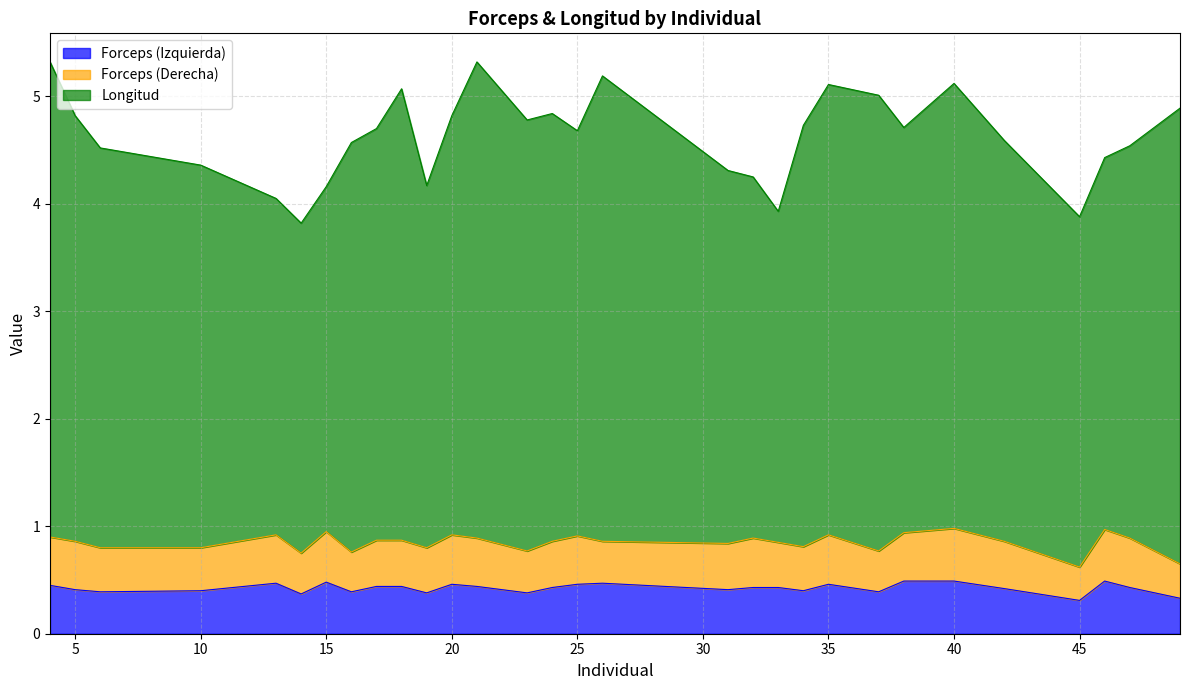

How many categories are shown in the chart?

30